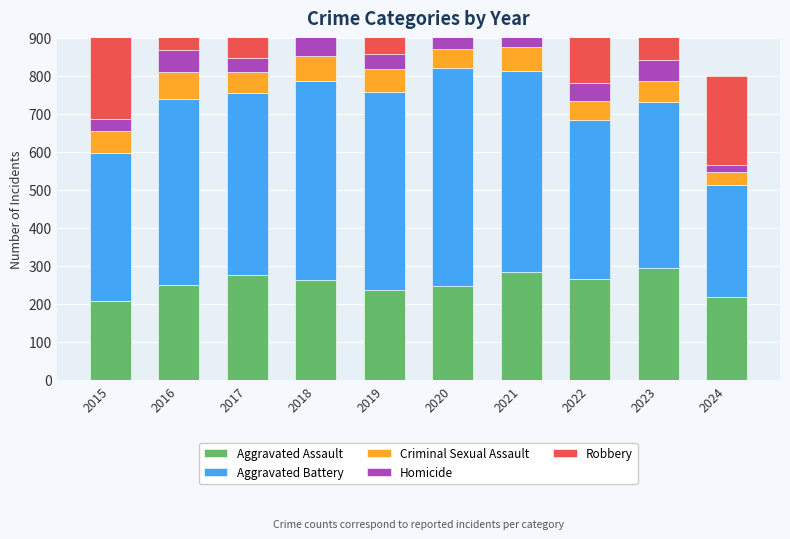

Which series has the largest total across all categories?

Aggravated Battery